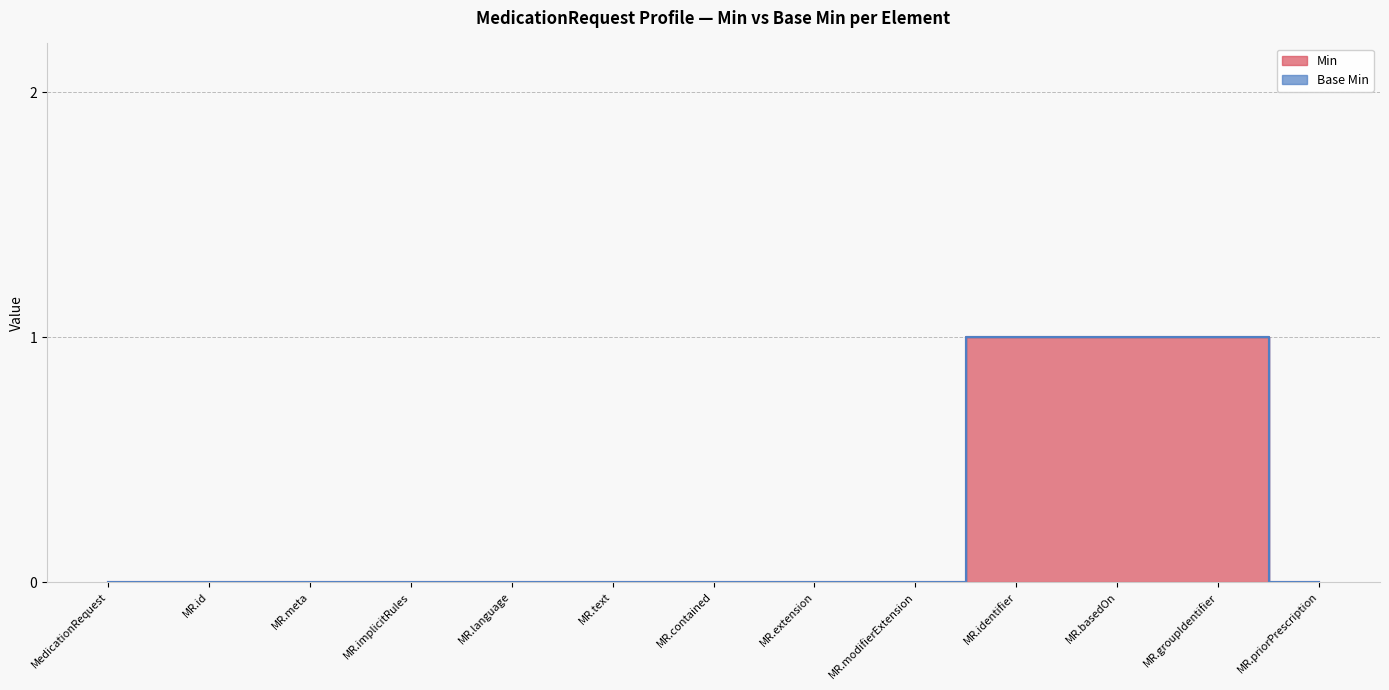

Reading left to right, extract all data points from this chart.

0	0	0	0	0	0	0	0	0	1	1	1	0